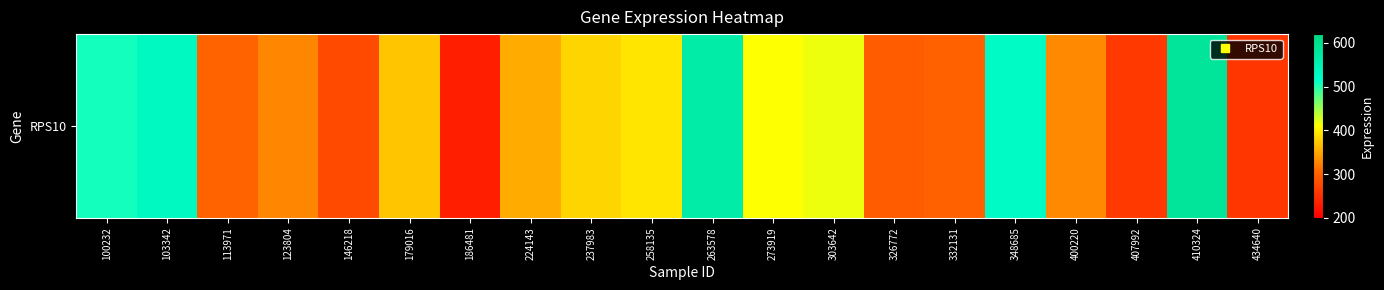

How many values are below 371?

10